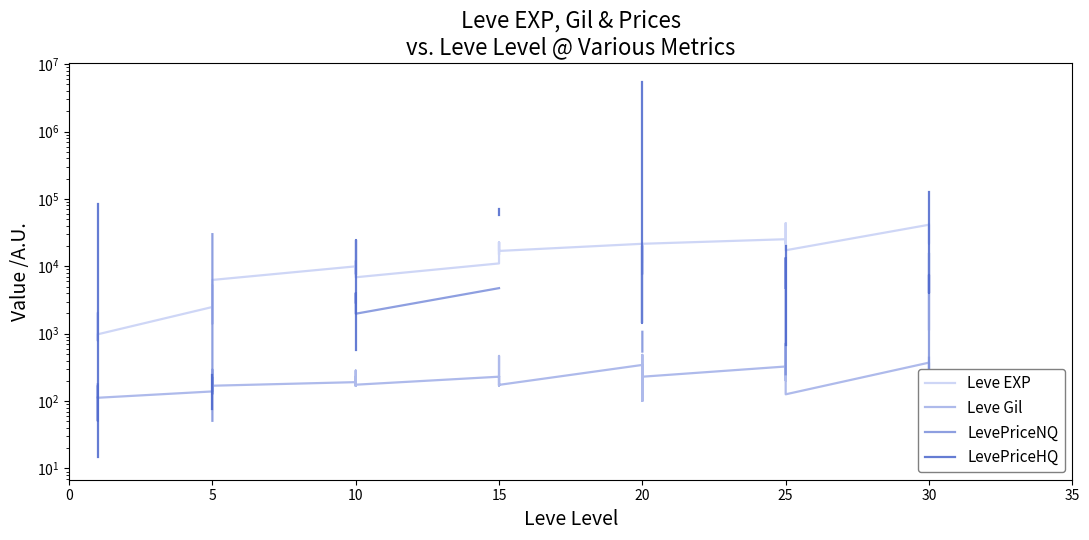

Which series ends up on top after the final intersection of Leve EXP and LevePriceHQ?

LevePriceHQ